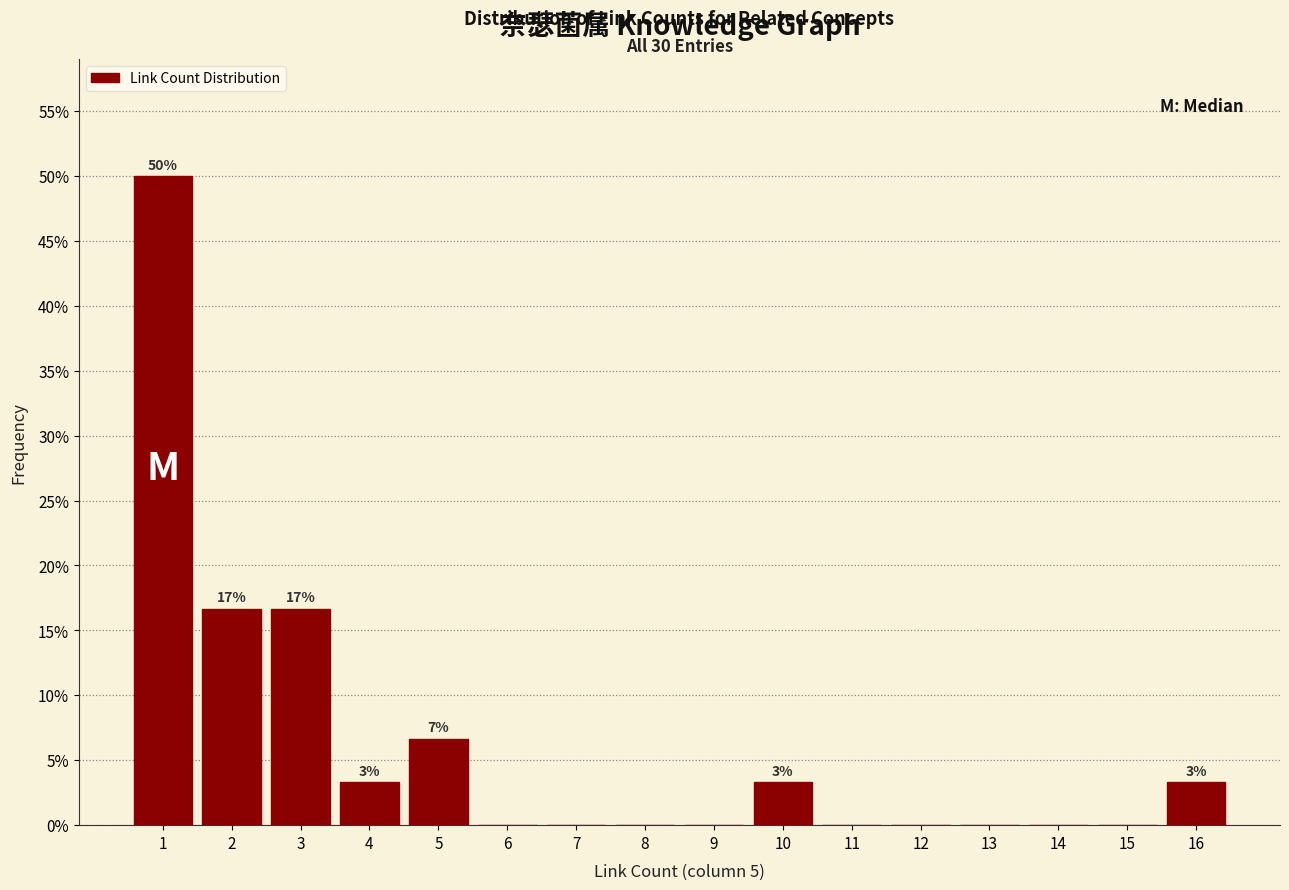

Reading right to left, list all the values displayed in this chart.

16=3.3	15=0.0	14=0.0	13=0.0	12=0.0	11=0.0	10=3.3	9=0.0	8=0.0	7=0.0	6=0.0	5=6.7	4=3.3	3=16.7	2=16.7	1=50.0